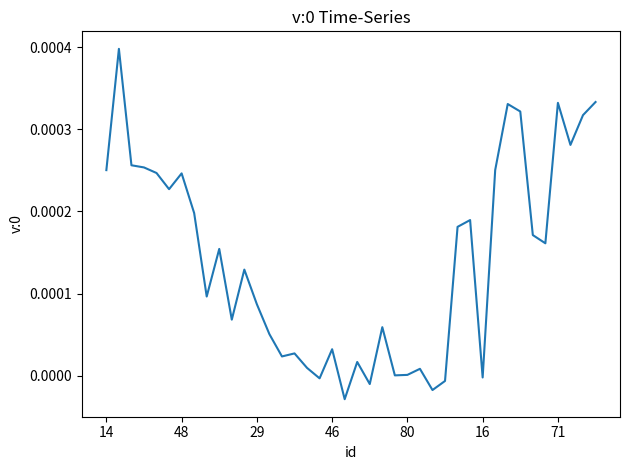

How many lines are shown in the chart?

1